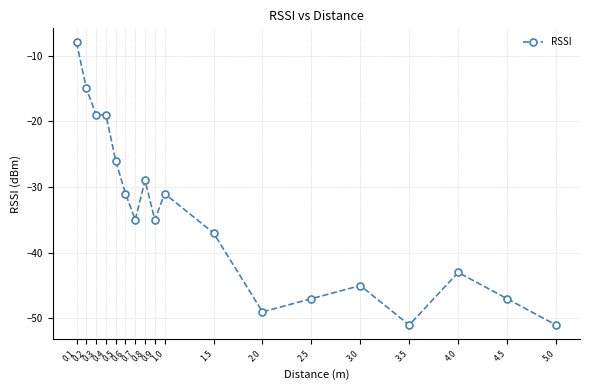

Where is the data nearest to the value -29?

0.8